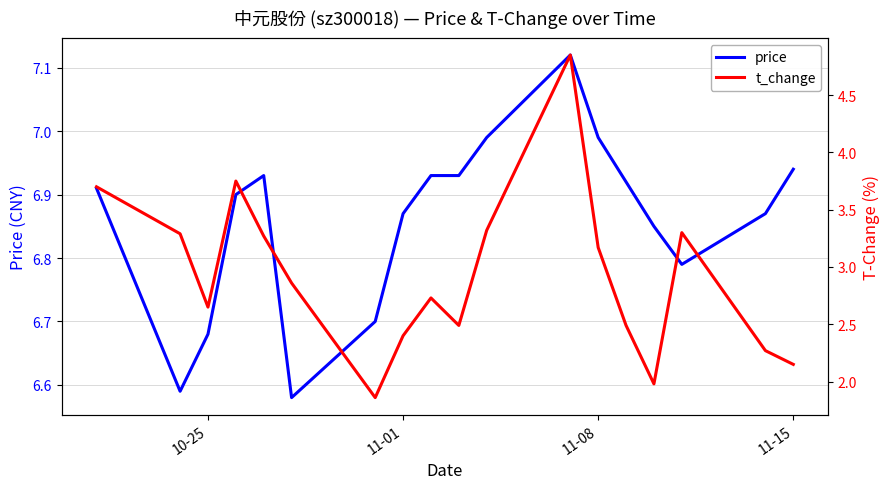

How many series are shown in this chart?

2